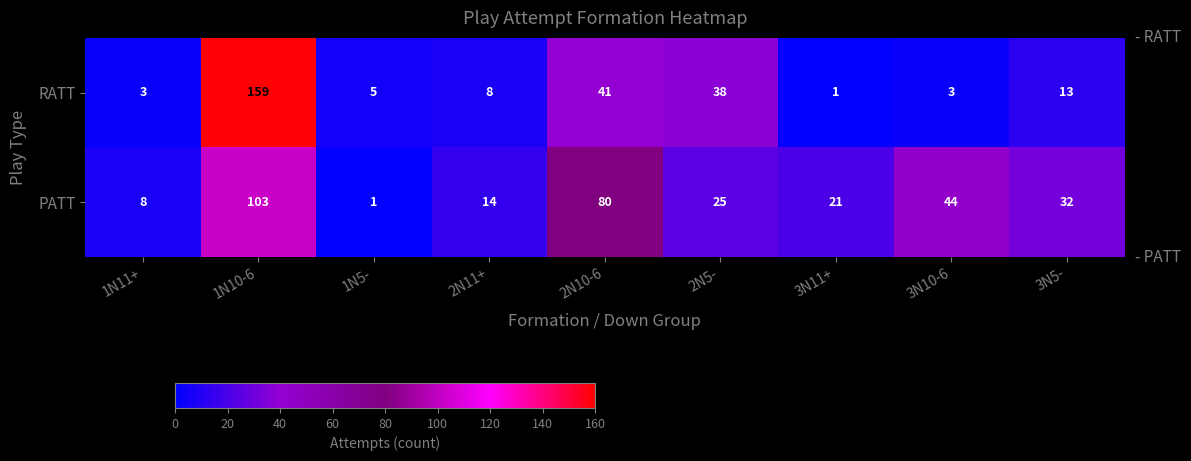

How many data points in RATT are less than 8?

4